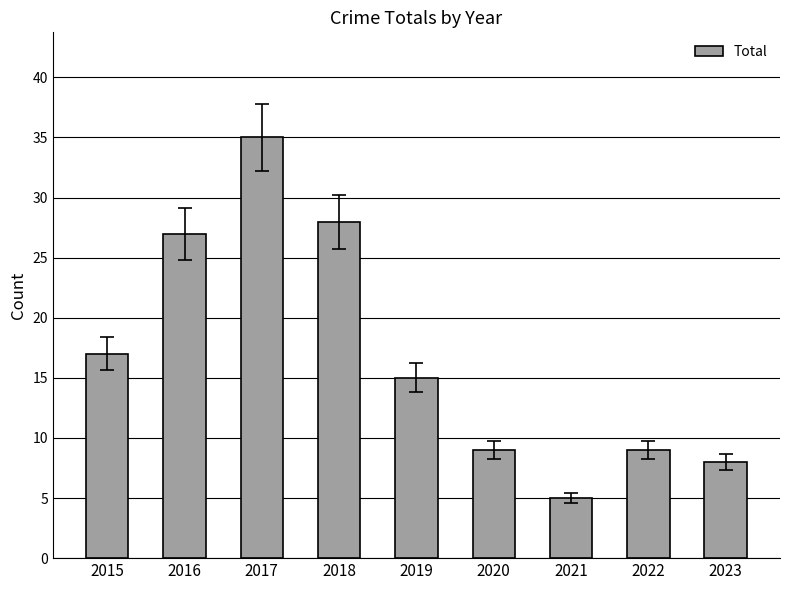

Is it true that the value at 2019 is 15?

True